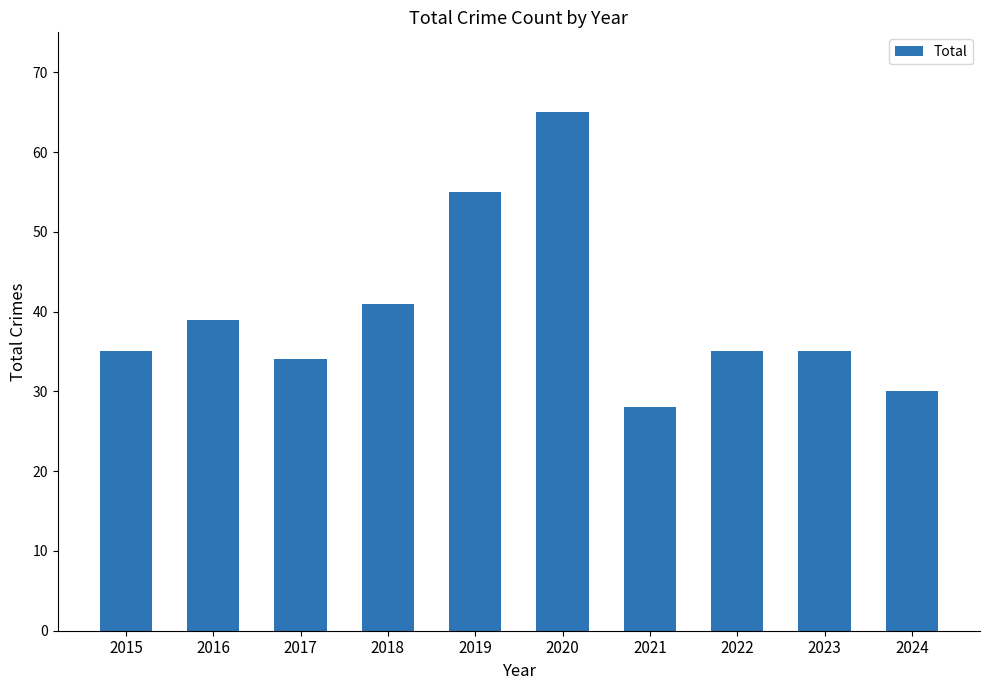

What is the value of the 10th bar from the left?

30